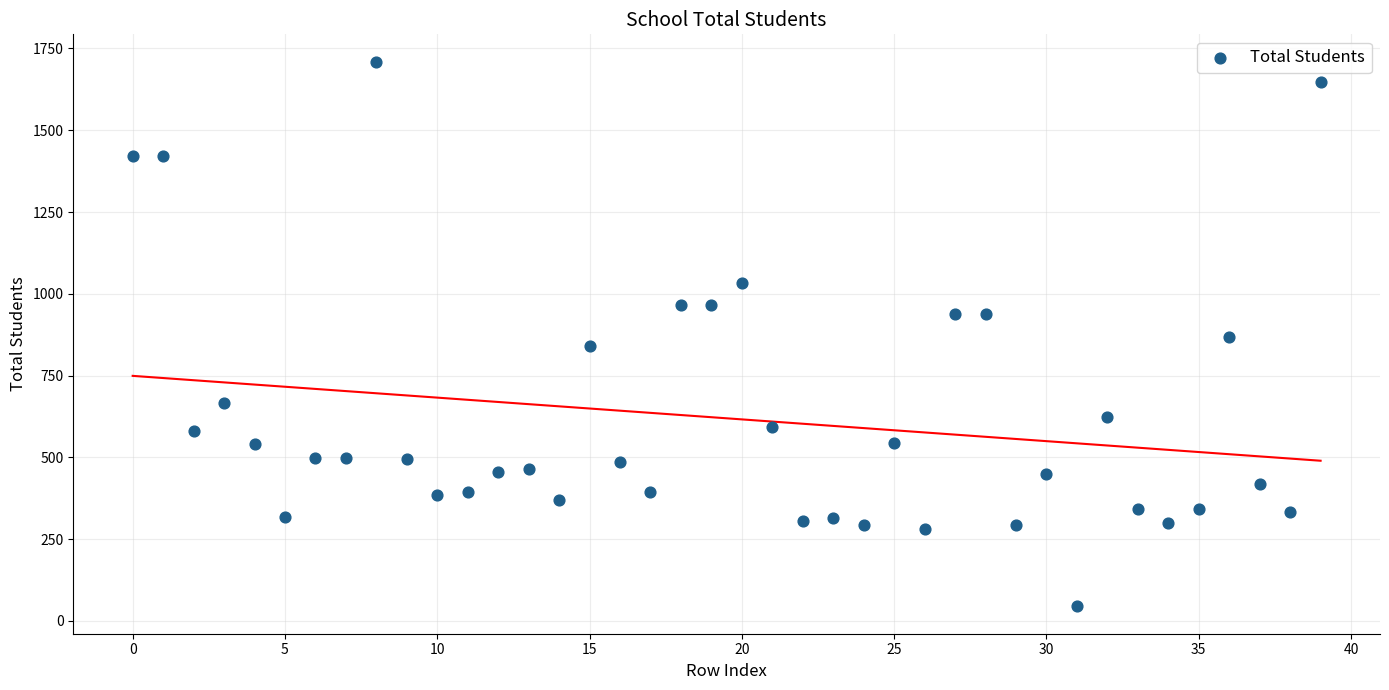

What is the range of Y values (max minus min)?

1666